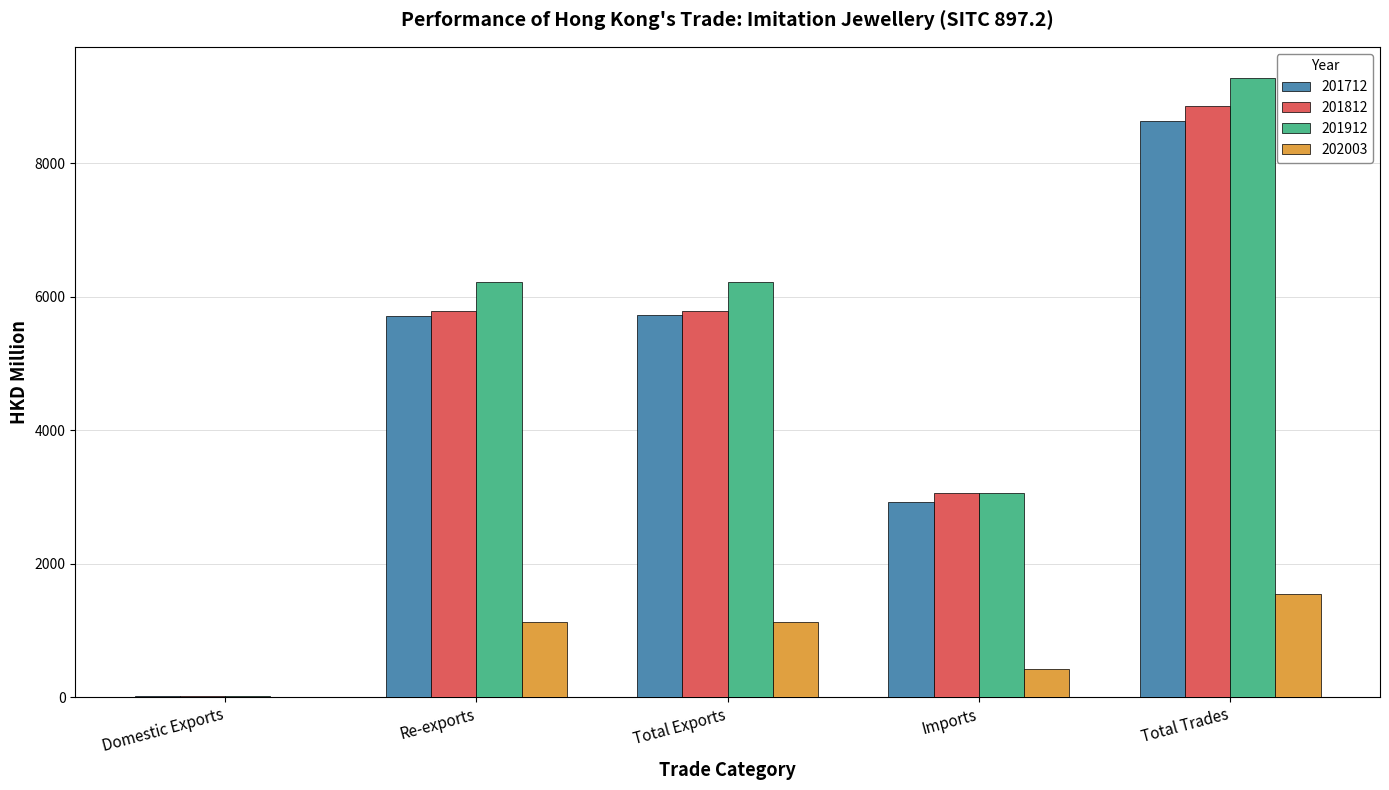

True or false: 201712 has a value of 8687.7 at Total Exports.

False